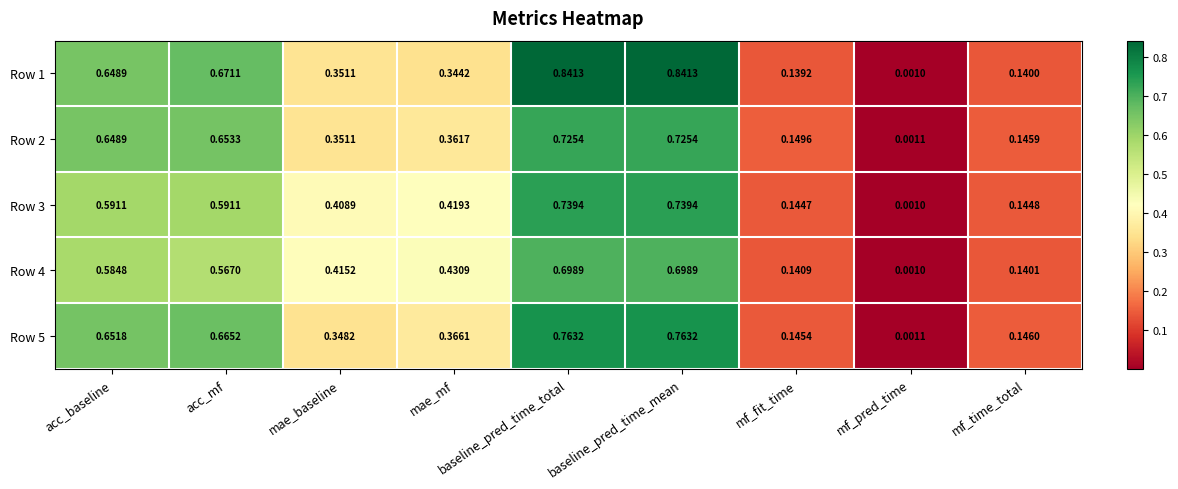

How many data points does each series have?

9